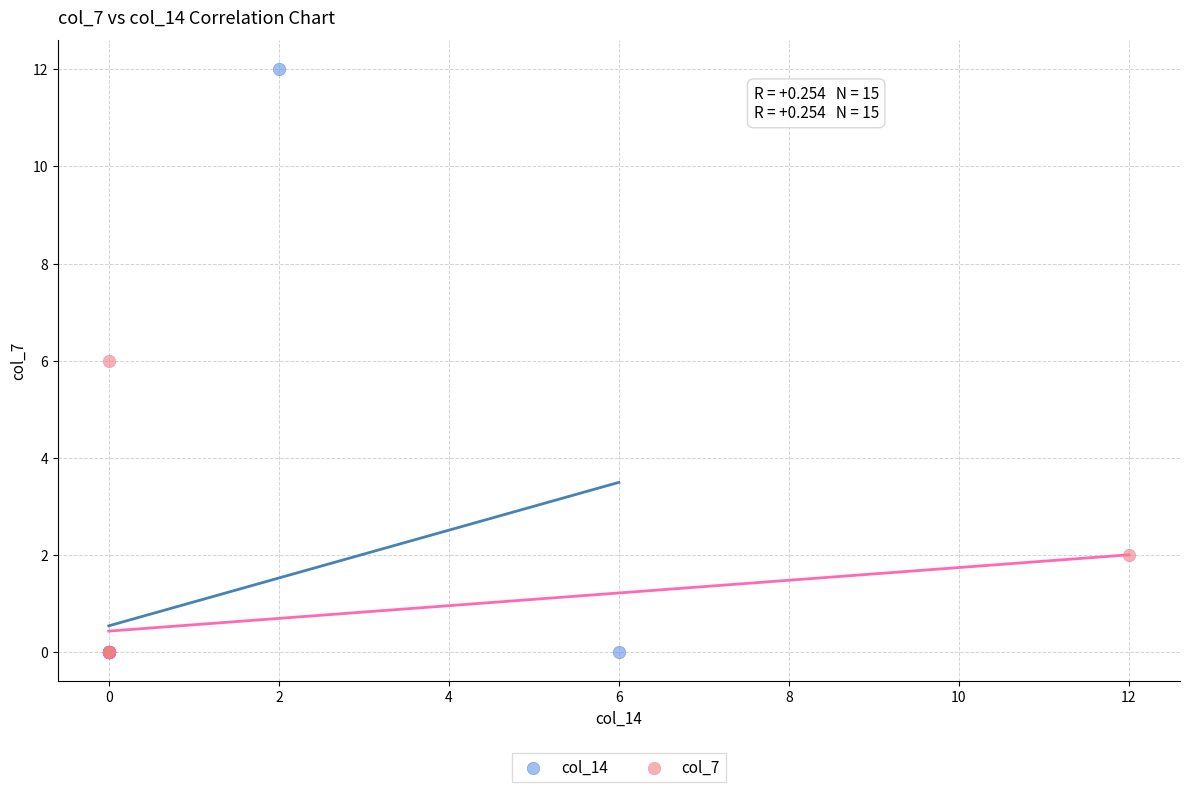

Which series reaches the maximum Y coordinate?

col_14